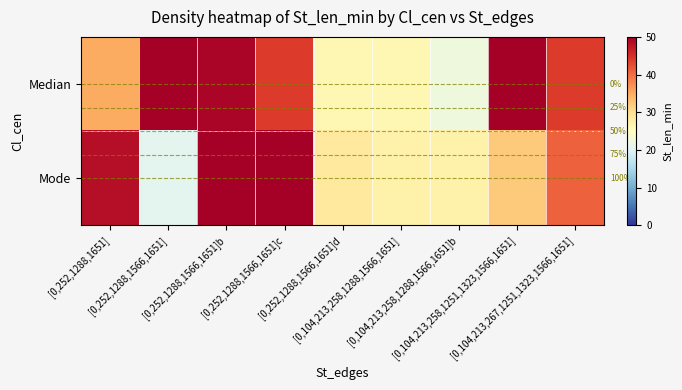

What is the total value across all series at [0,104,213,258,1251,1323,1566,1651]?

82.2